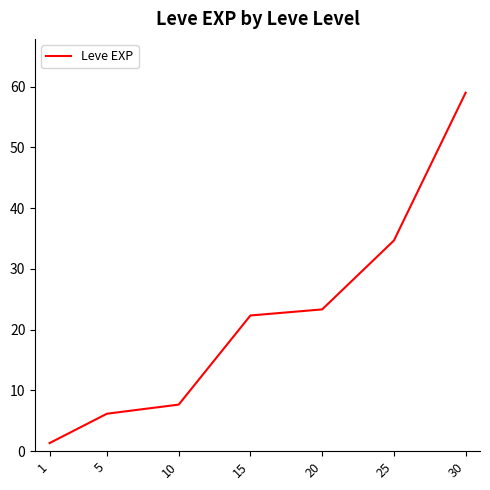

Is it true that the value at 30 is 12.5?

False